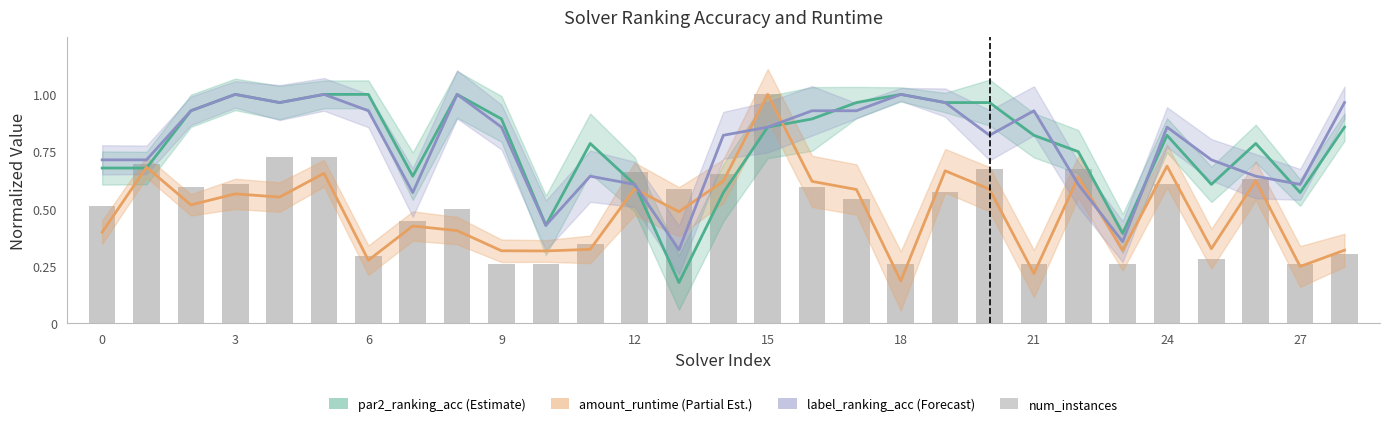

Reading left to right, transcribe all the data shown in this chart.

par2_ranking_acc: 0.7	0.7	0.9	1.0	1.0	1.0	1.0	0.6	1.0	0.9	0.4	0.8	0.6	0.2	0.6	0.9	0.9	1.0	1.0	1.0	1.0	0.8	0.8	0.4	0.8	0.6	0.8	0.6	0.9
amount_runtime: 0.4	0.7	0.5	0.6	0.6	0.7	0.3	0.4	0.4	0.3	0.3	0.3	0.6	0.5	0.6	1.0	0.6	0.6	0.2	0.7	0.6	0.2	0.6	0.3	0.7	0.3	0.6	0.2	0.3
label_ranking_acc: 0.7	0.7	0.9	1.0	1.0	1.0	0.9	0.6	1.0	0.9	0.4	0.6	0.6	0.3	0.8	0.9	0.9	0.9	1.0	1.0	0.8	0.9	0.6	0.4	0.9	0.7	0.6	0.6	1.0
num_instances: 0.5	0.7	0.6	0.6	0.7	0.7	0.3	0.4	0.5	0.3	0.3	0.3	0.7	0.6	0.7	1.0	0.6	0.5	0.3	0.6	0.7	0.3	0.7	0.3	0.6	0.3	0.6	0.3	0.3